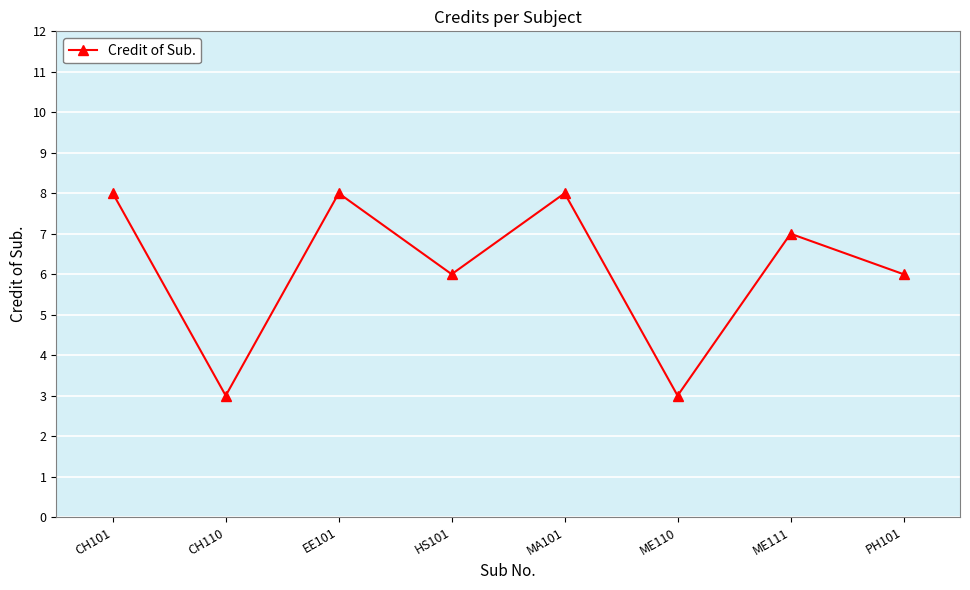

Reading left to right, list all the values displayed in this chart.

8	3	8	6	8	3	7	6